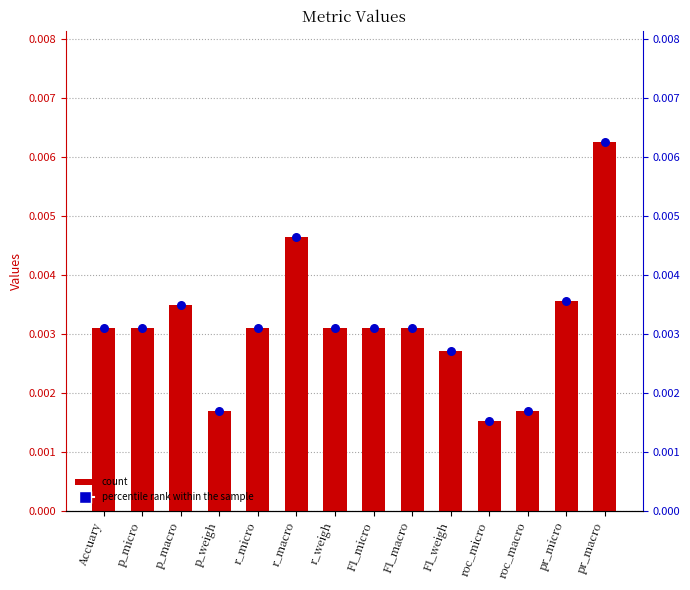

Is the value of Values at roc_micro greater than the value of percentile rank within the sample at Accuary?

No